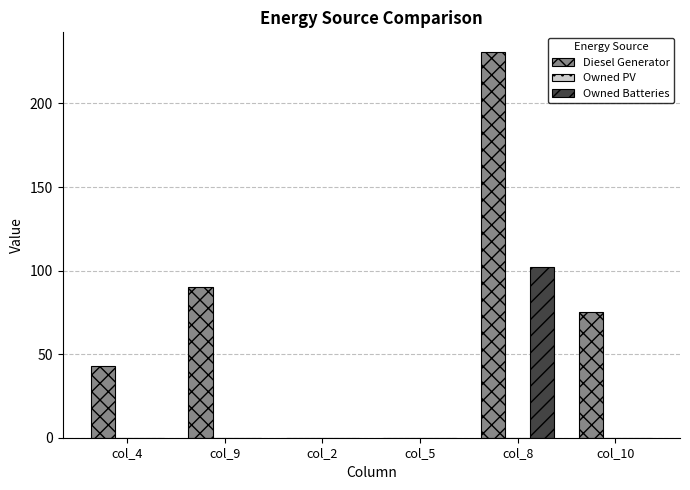

Is the value of Owned Batteries at col_4 greater than the value of Diesel Generator at col_8?

No